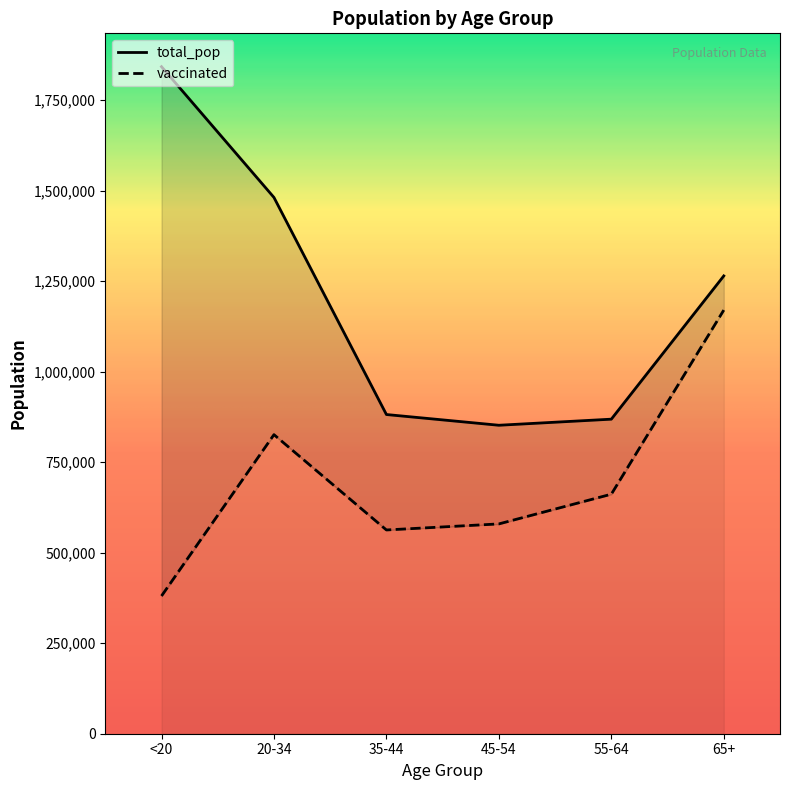

Rank the series by their maximum value, from highest to lowest.

total_pop, vaccinated